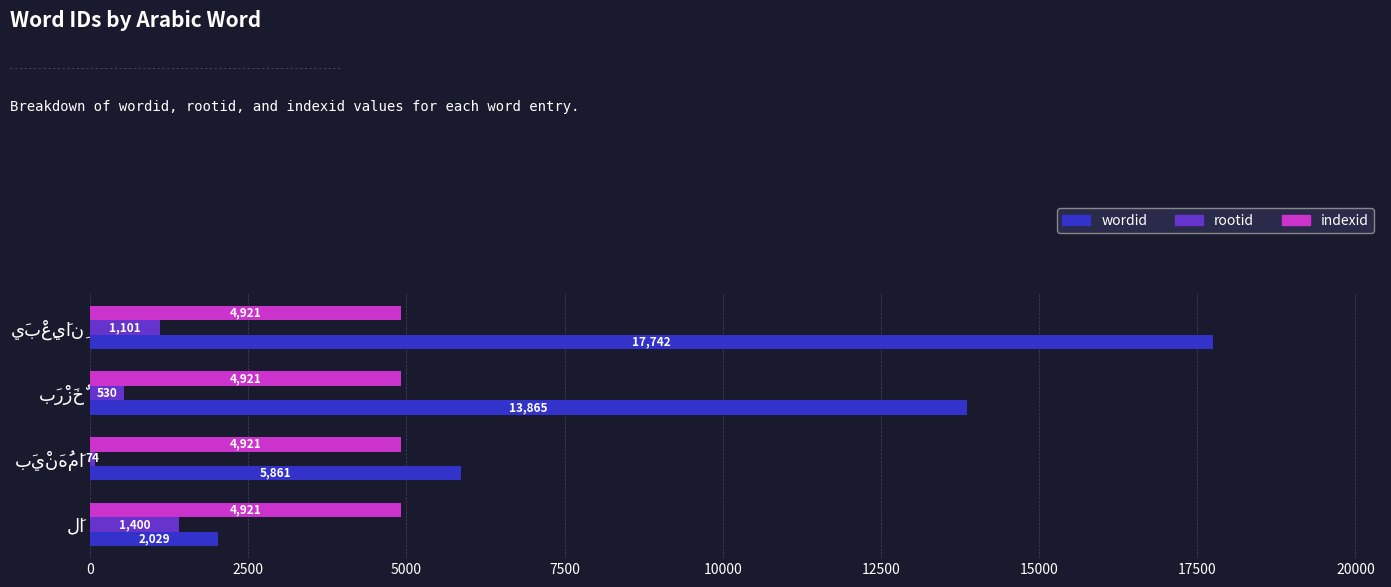

How many data points in rootid are less than 1101?

2